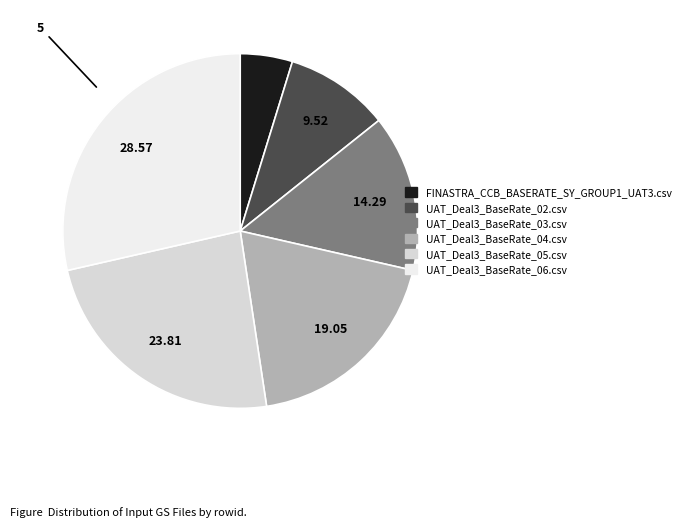

How many slices are in this pie chart?

6